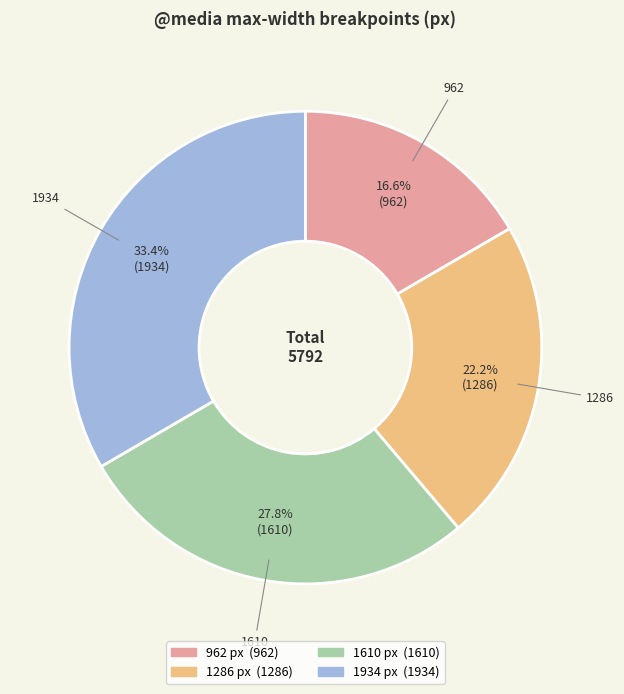

To the nearest percent, what is the average slice percentage?

25%